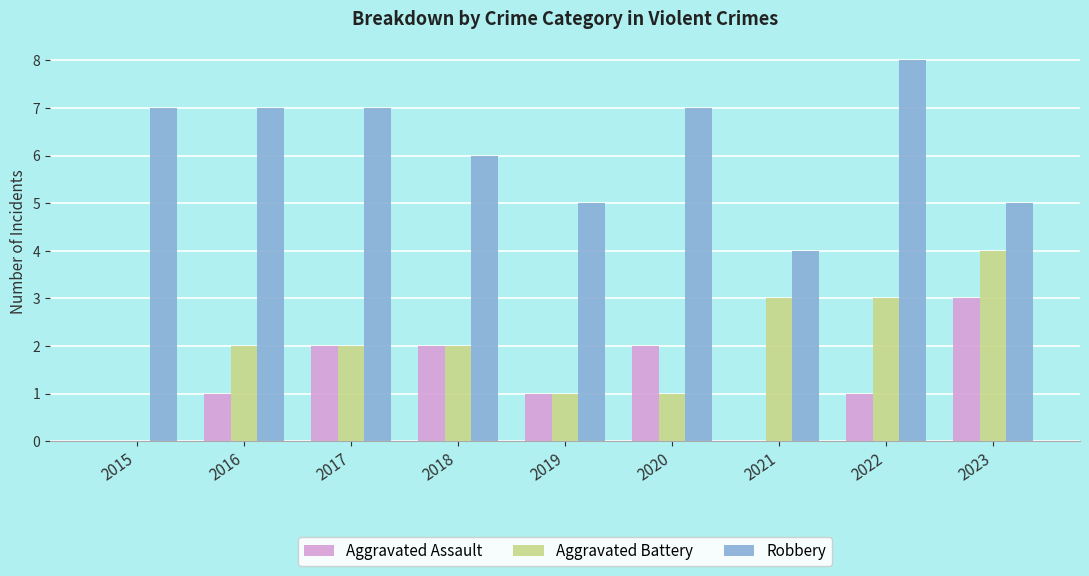

What are all the series names shown in the legend?

Aggravated Assault, Aggravated Battery, Robbery